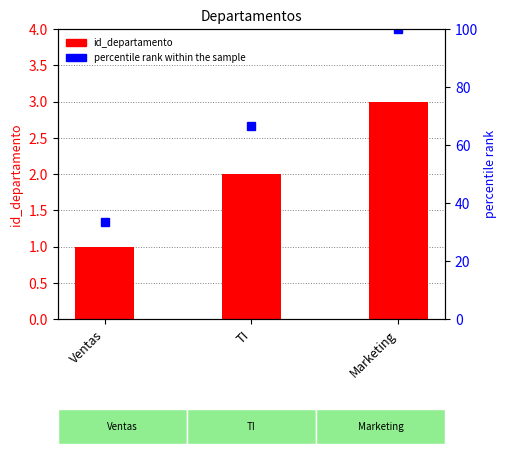

Does the chart contain stacked bars?

No